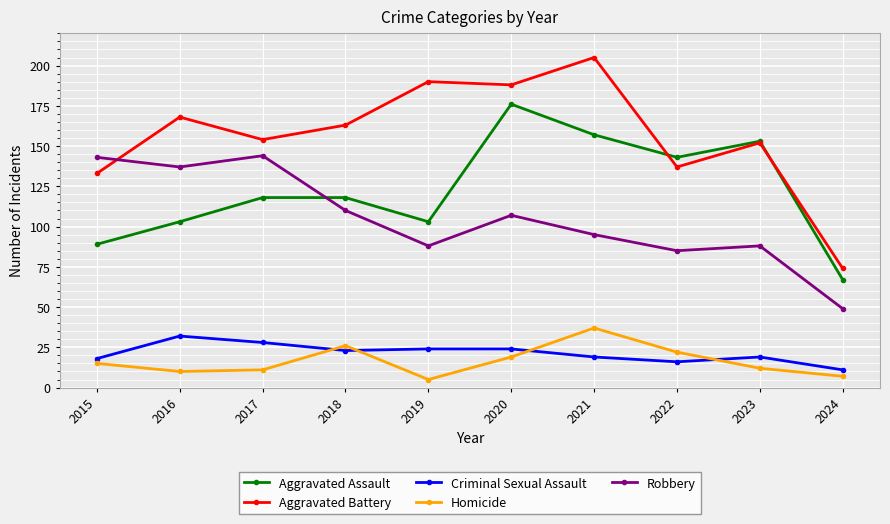

Where do Aggravated Battery and Robbery first cross each other?

2015 and 2016